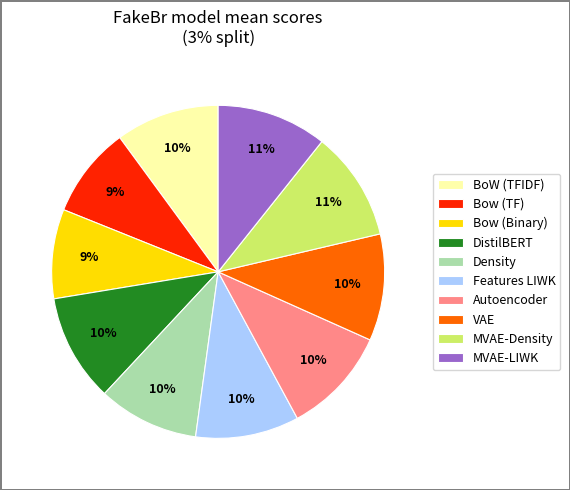

Do MVAE-Density and Bow (TF) together represent more than half of the pie?

No